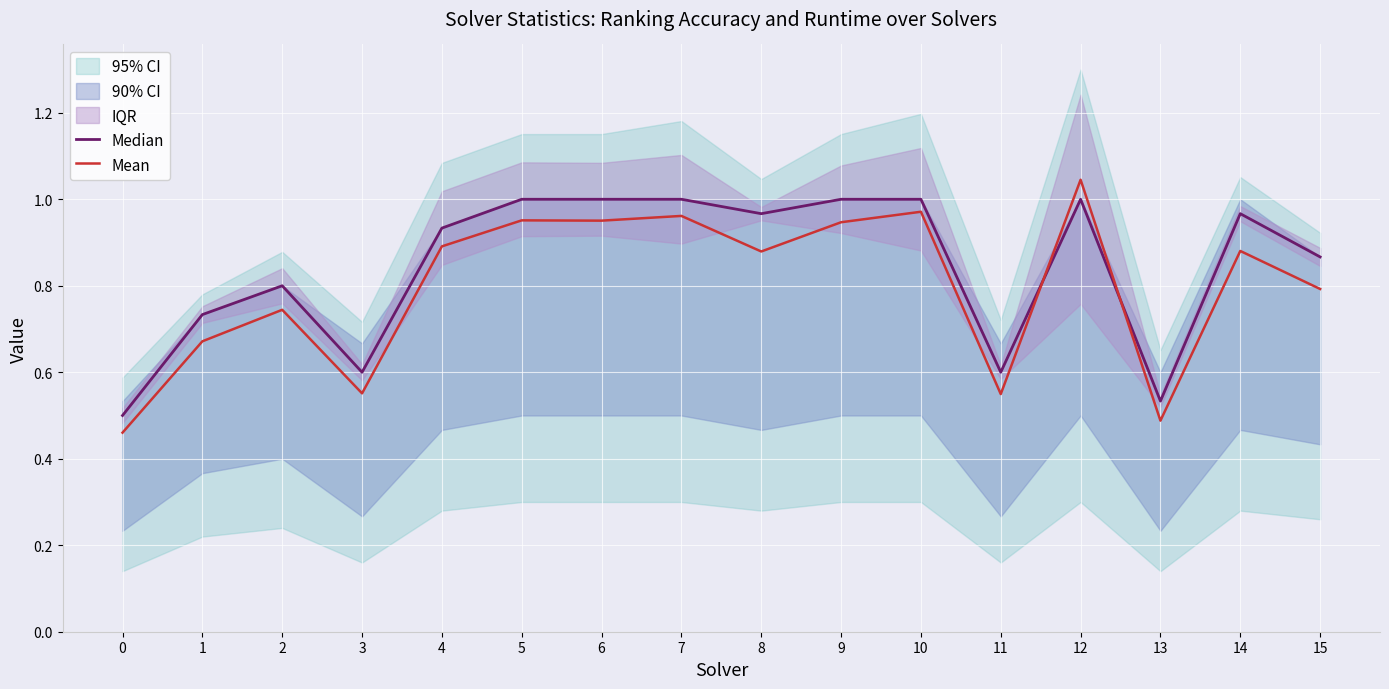

Reading left to right, extract all data points from this chart.

Median: 0=0.5	1=0.7	2=0.8	3=0.6	4=0.9	5=1.0	6=1.0	7=1.0	8=1.0	9=1.0	10=1.0	11=0.6	12=1.0	13=0.5	14=1.0	15=0.9
Mean: 0=0.5	1=0.7	2=0.7	3=0.6	4=0.9	5=1.0	6=1.0	7=1.0	8=0.9	9=0.9	10=1.0	11=0.5	12=1.0	13=0.5	14=0.9	15=0.8